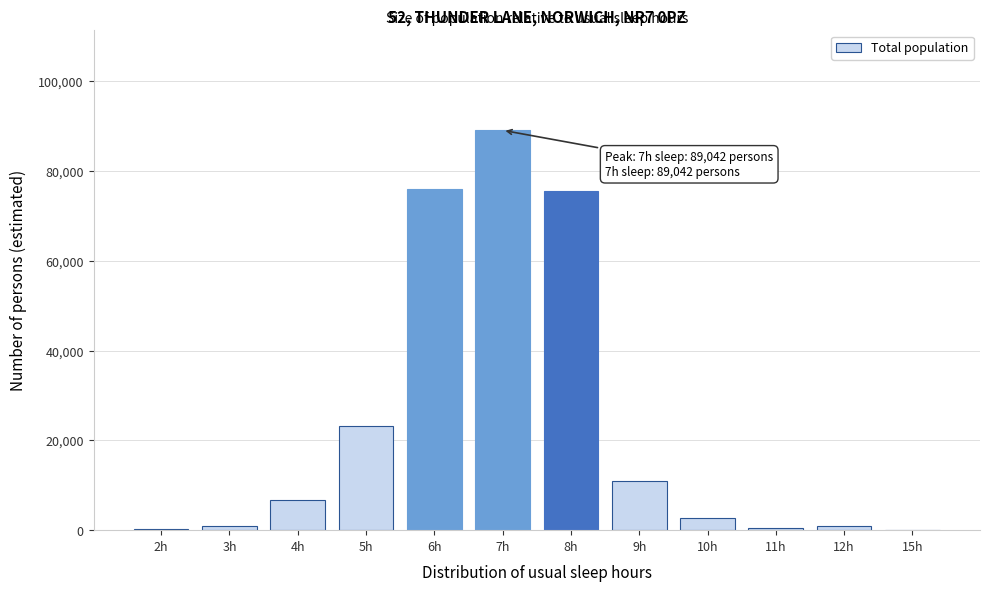

The value at 8h is 48449. True or false?

False